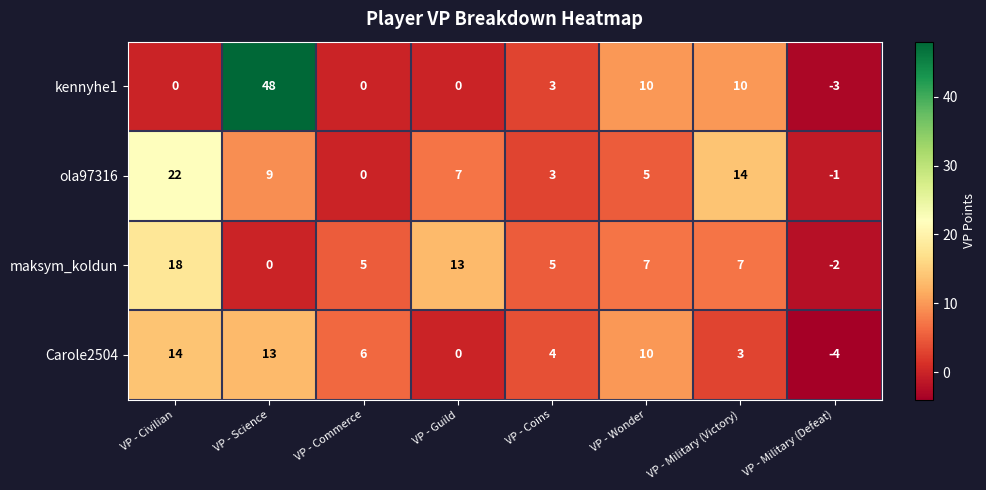

What is the total value across all series at VP - Coins?

15